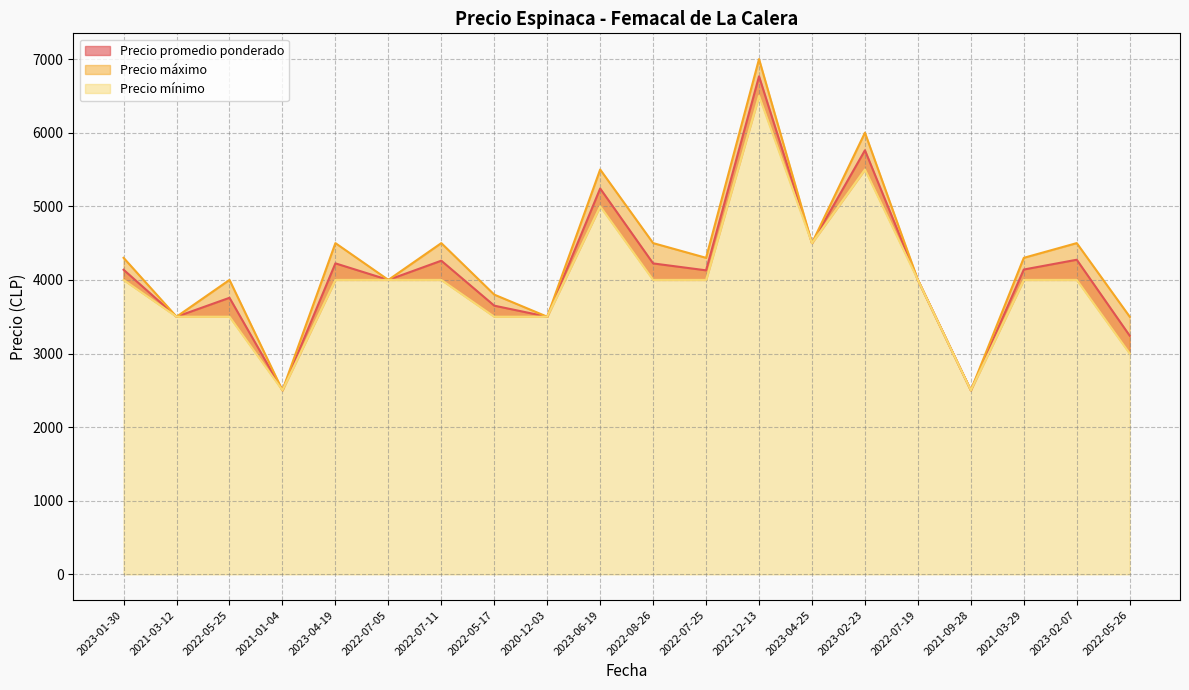

What is the difference between the second highest and second lowest values in the Precio máximo series?

3500